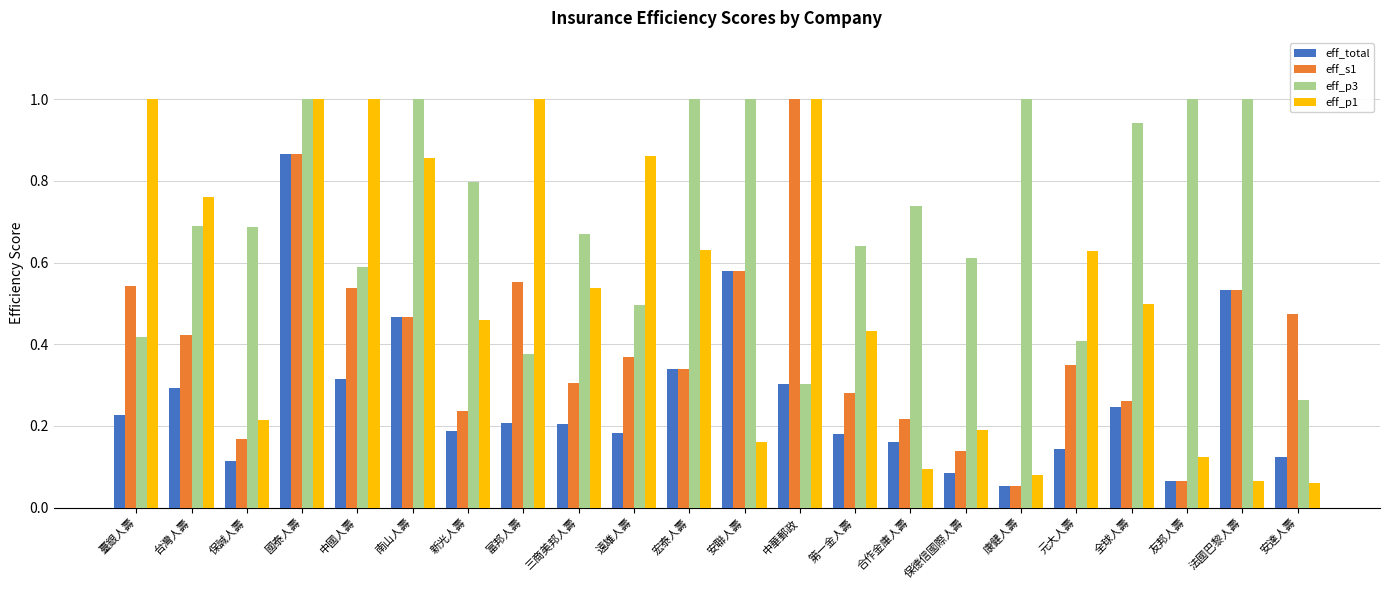

What is the greatest value displayed?

1.0